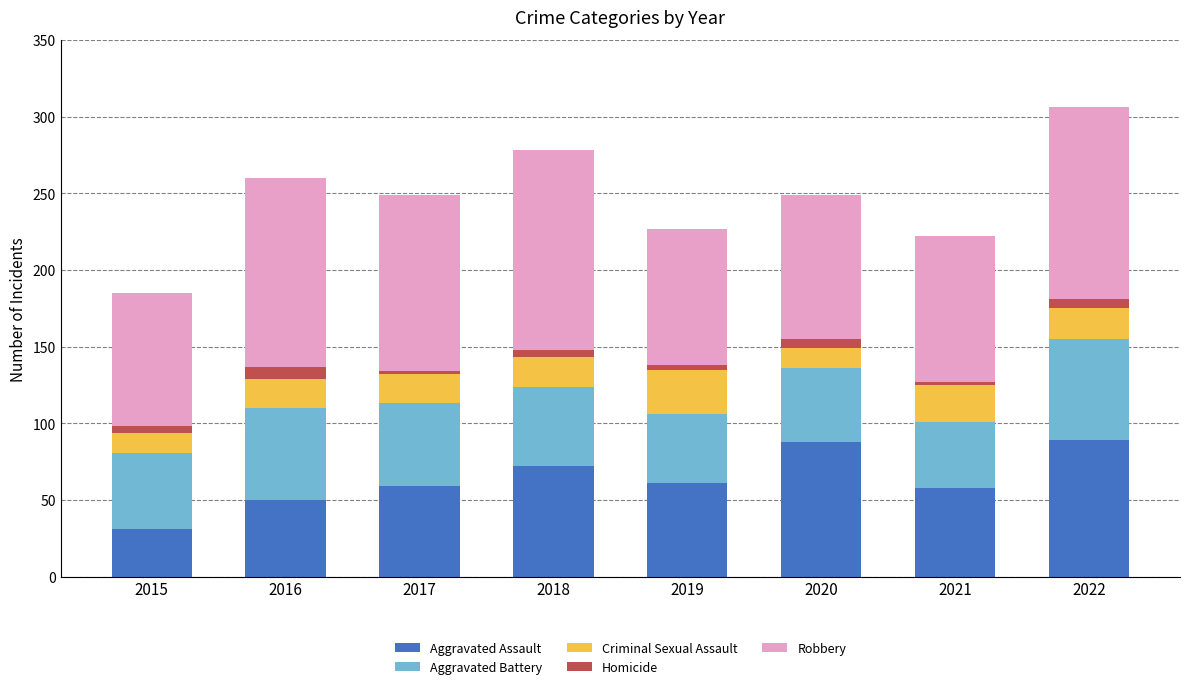

What are all the series names shown in the legend?

Aggravated Assault, Aggravated Battery, Criminal Sexual Assault, Homicide, Robbery